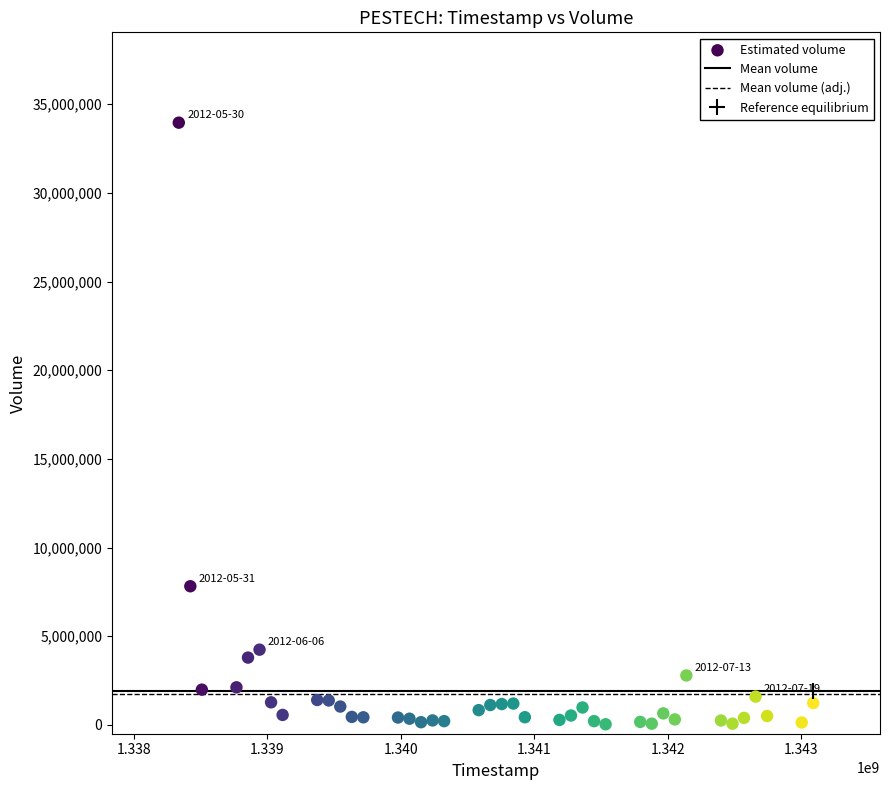

What is the range of X values (max minus min)?

4752000